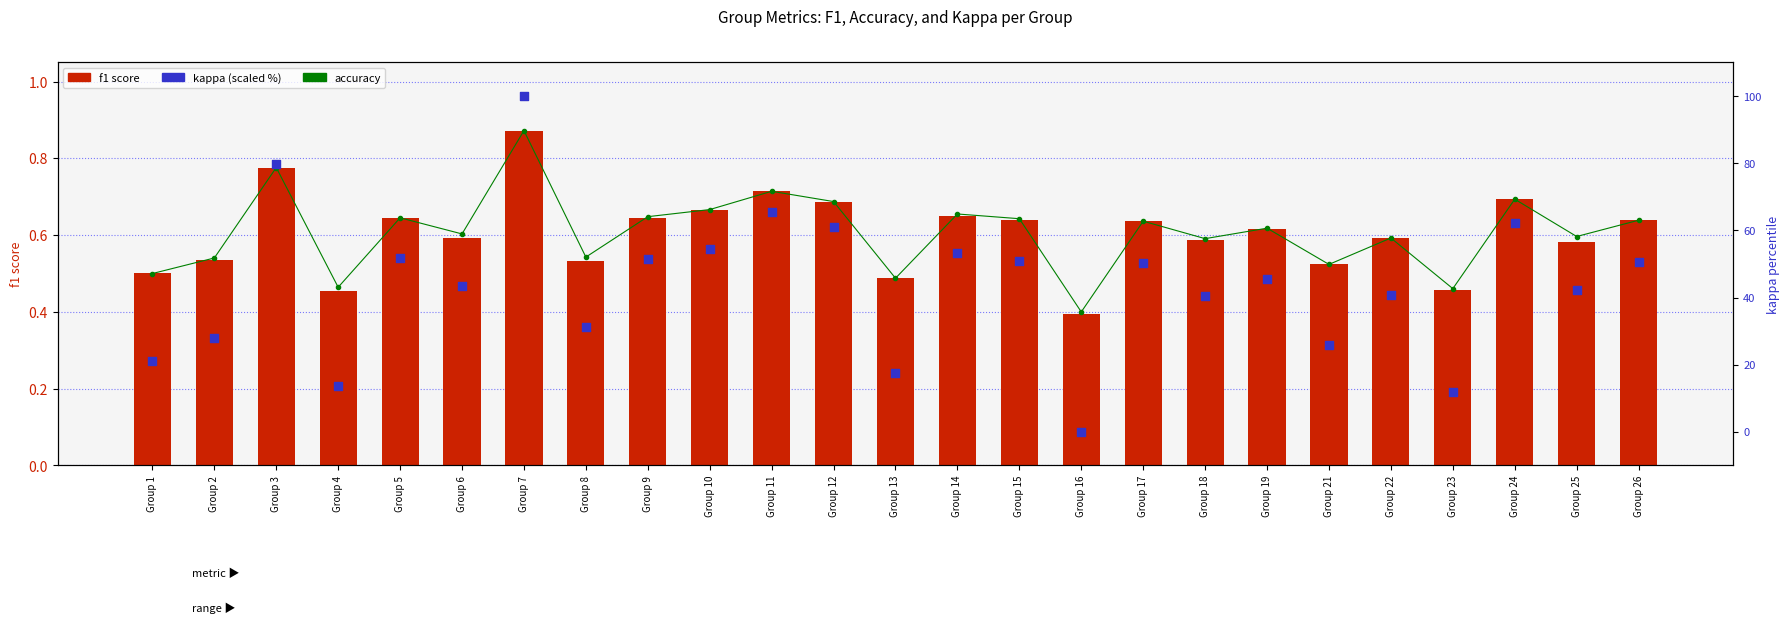

What is the total value across all series at Group 8?

32.2